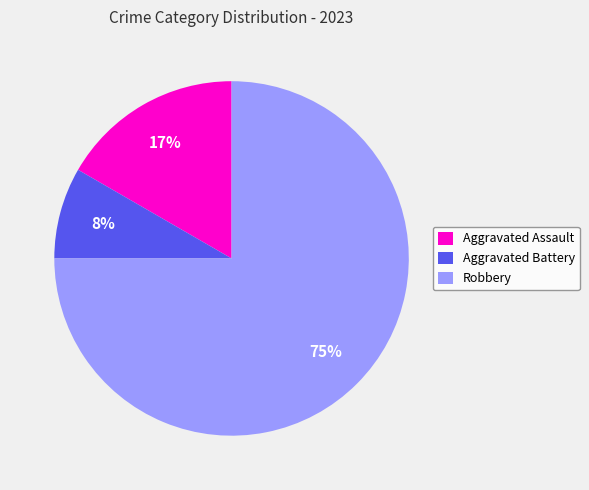

Which has a higher value, Aggravated Battery or Aggravated Assault?

Aggravated Assault